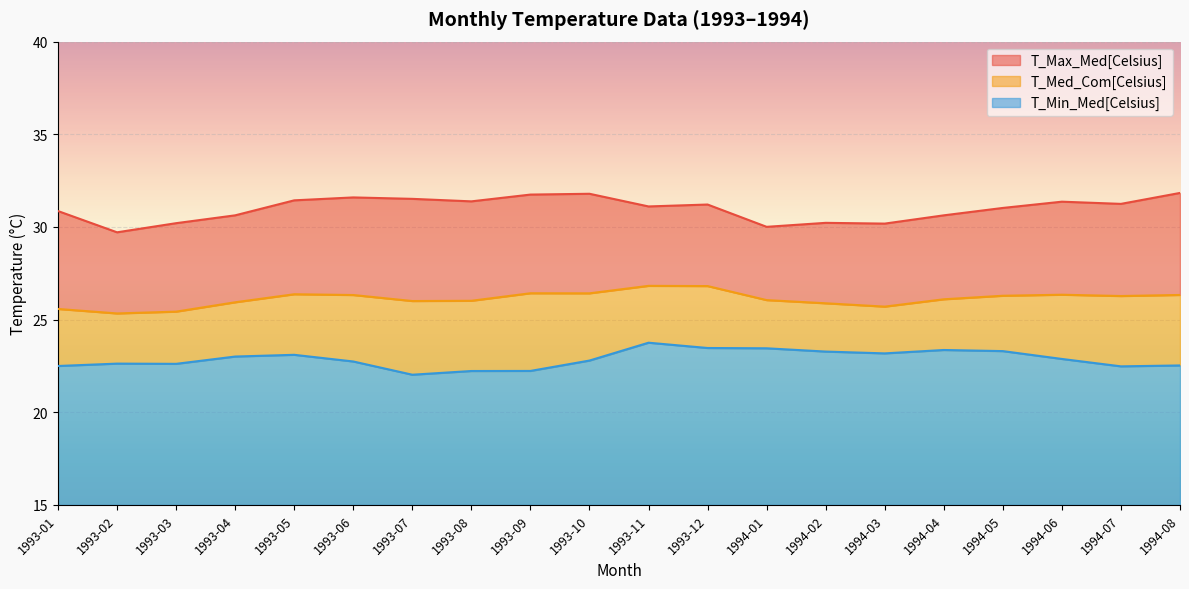

What is the difference between the second highest and minimum values in the T_Med_Com[Celsius] series?

1.5